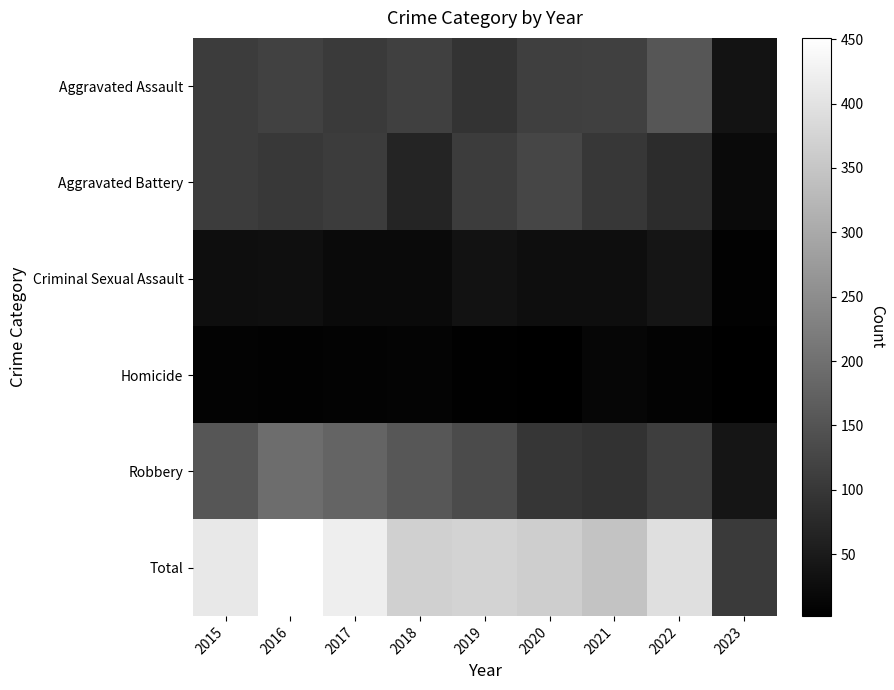

Between 2016 and 2023, which series saw the biggest shift?

Total